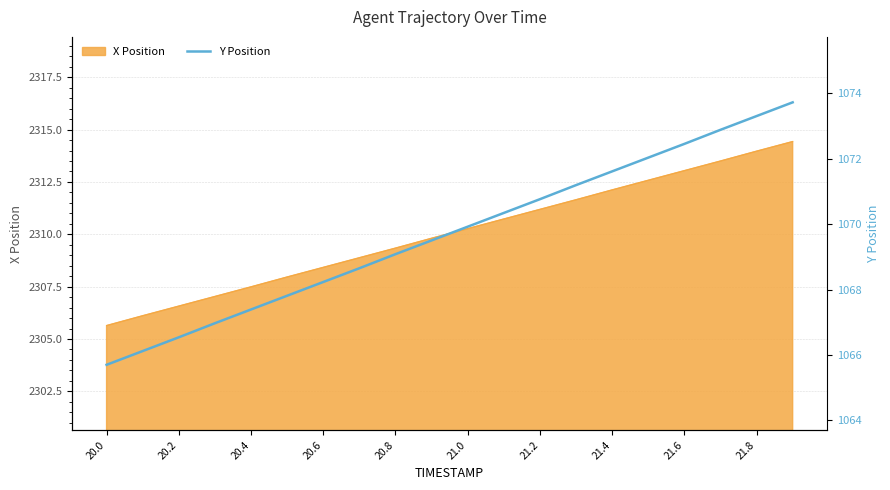

The value of X Position at 20.2 is 2306.6. True or false?

True